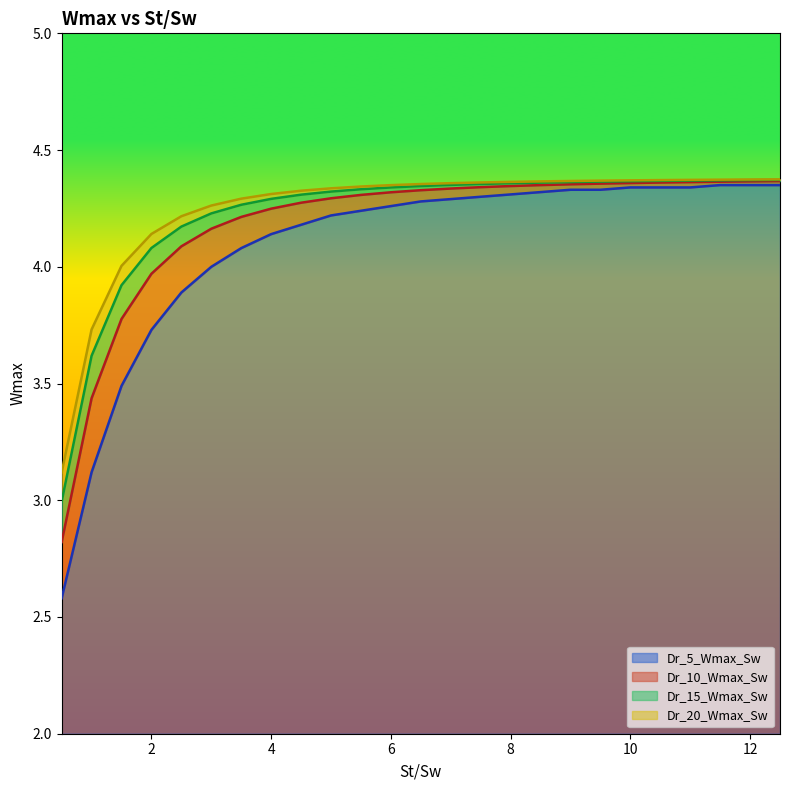

Is it true that Dr_5_Wmax_Sw equals 6.1 at 4?

False